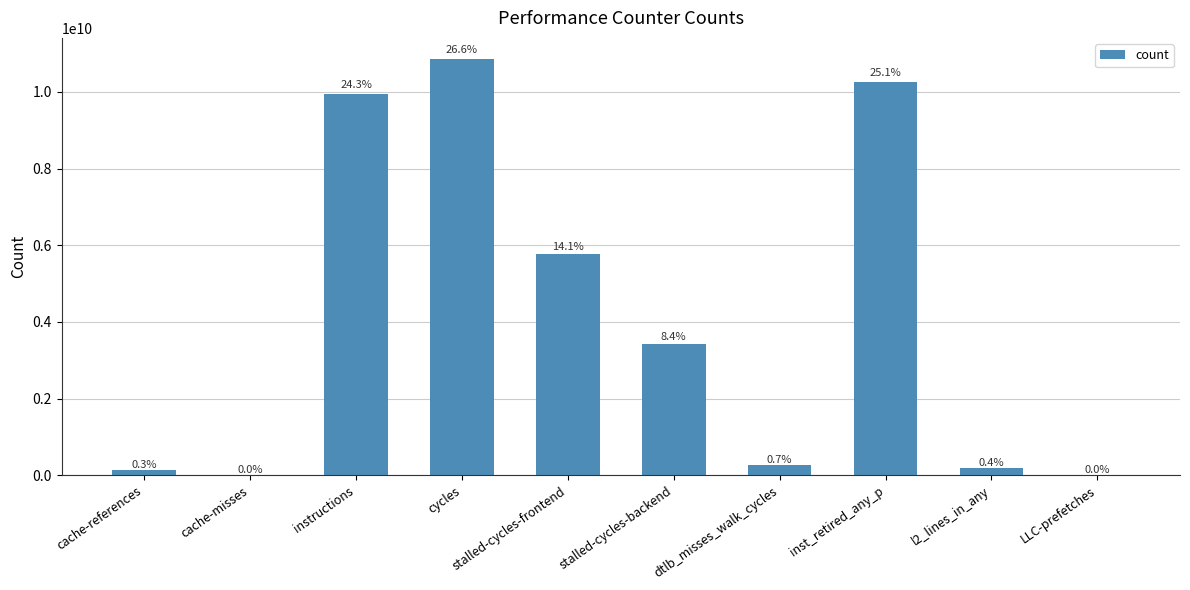

Where is the data nearest to the value 5440366722?

stalled-cycles-frontend